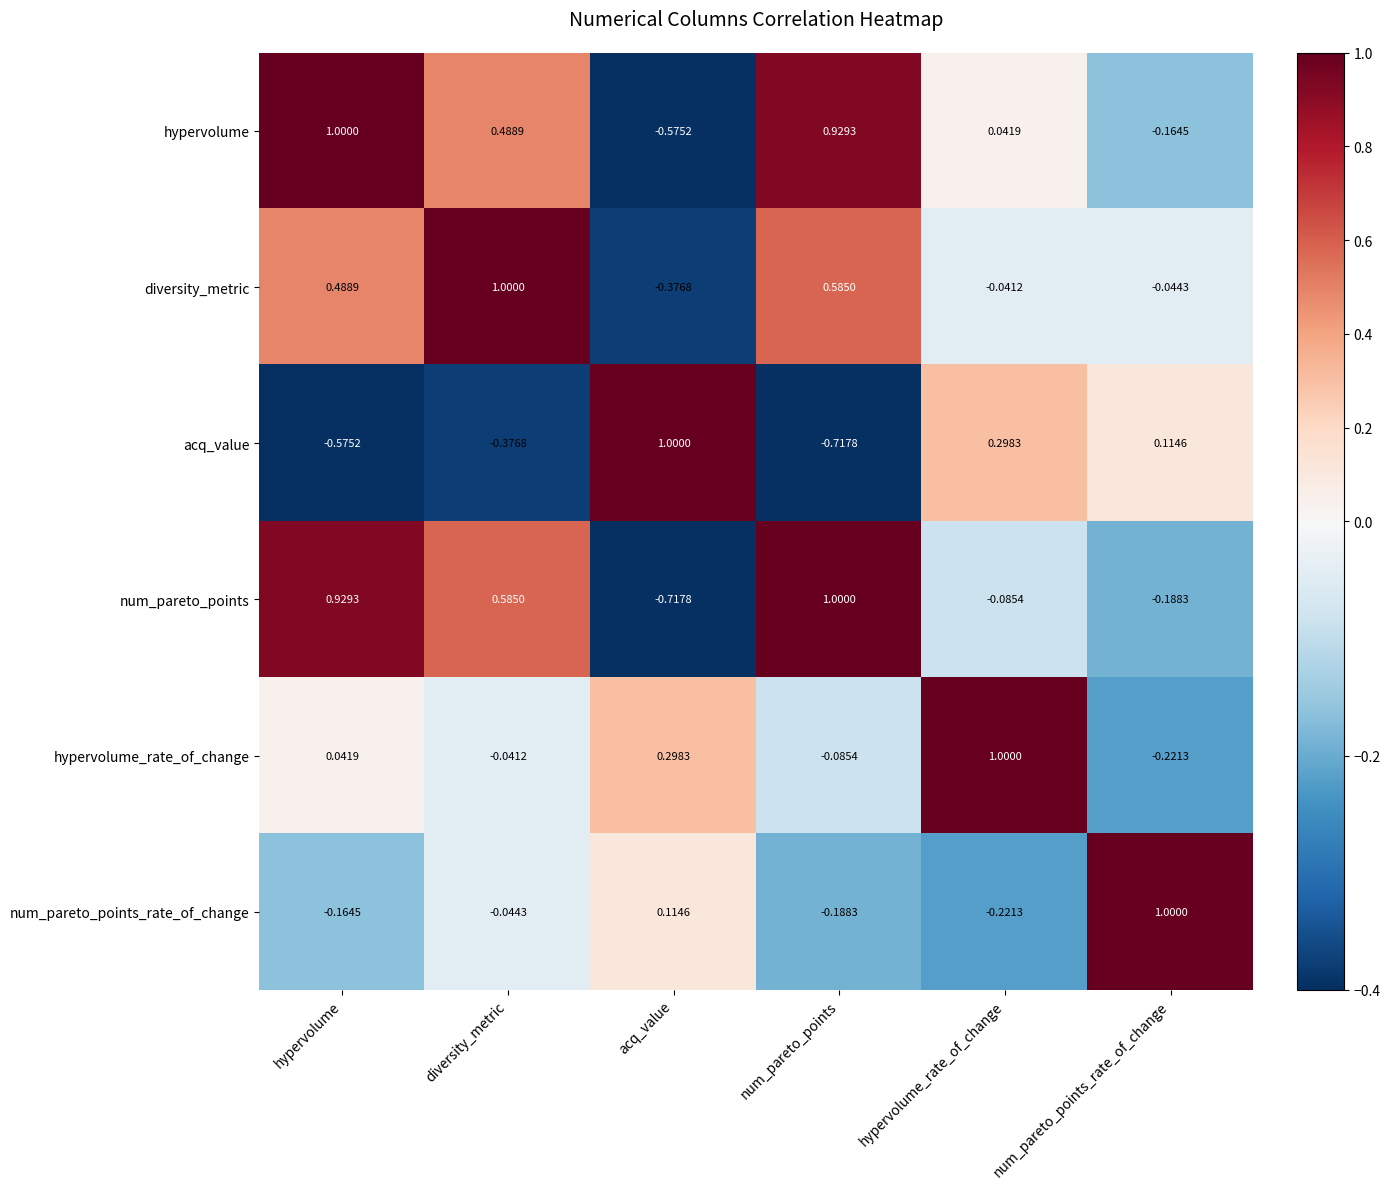

At which label does diversity_metric reach its minimum?

acq_value